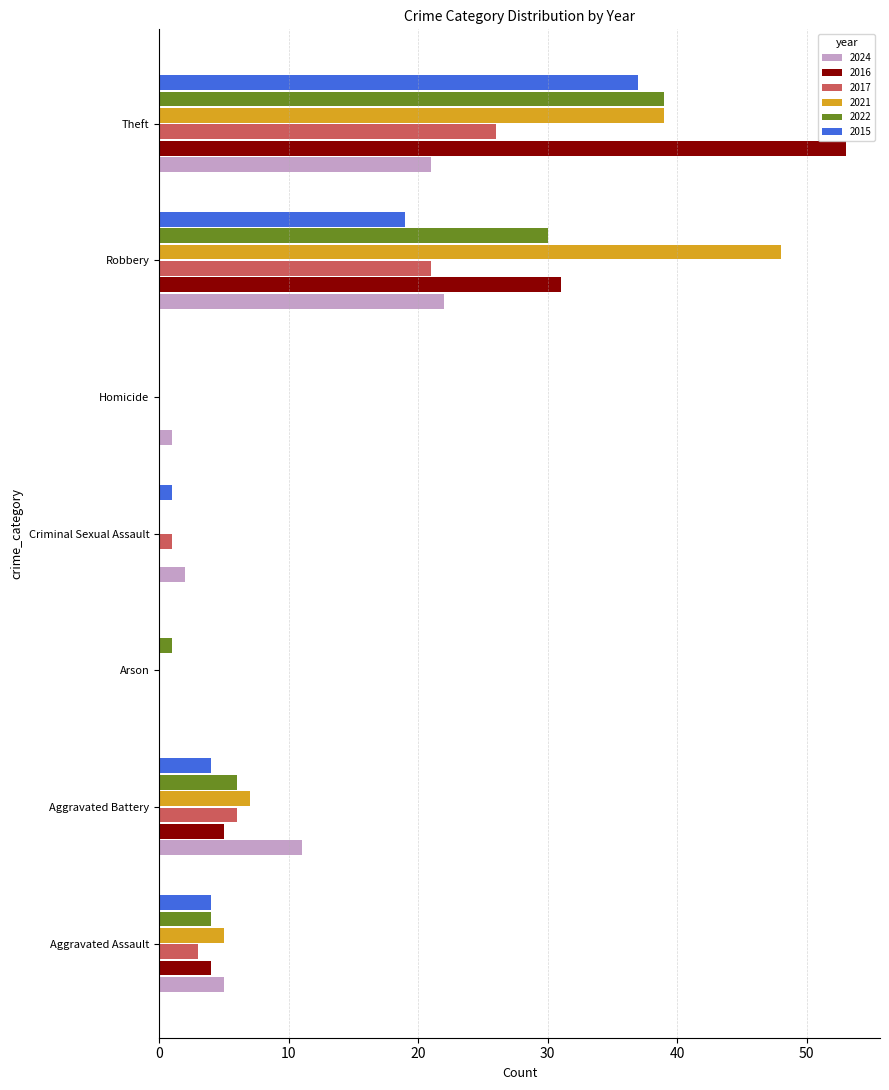

The 2021 series shows 0 at Criminal Sexual Assault. True or false?

True